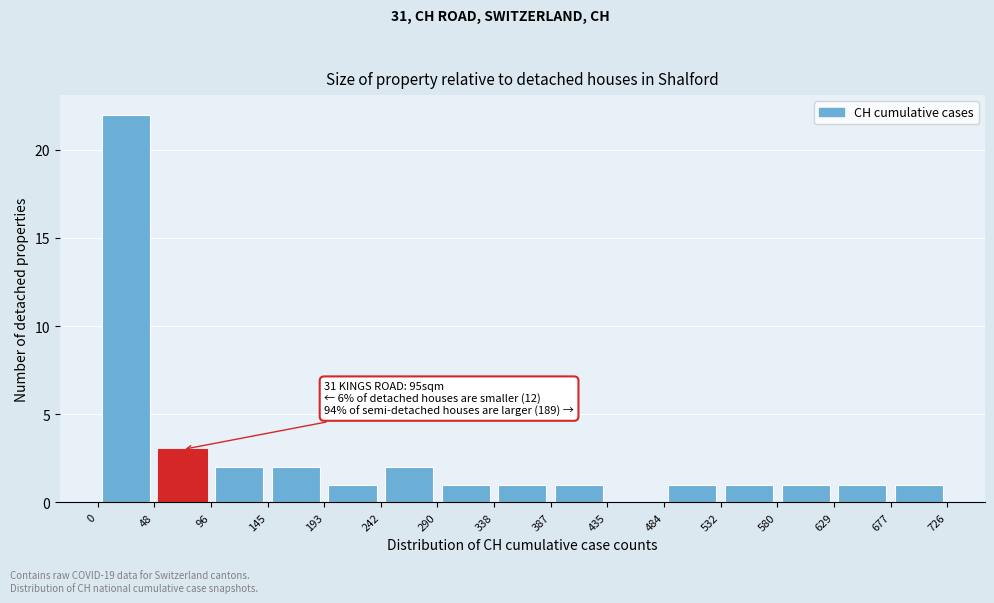

Which range on the x-axis has the tallest bar?

0 to 48